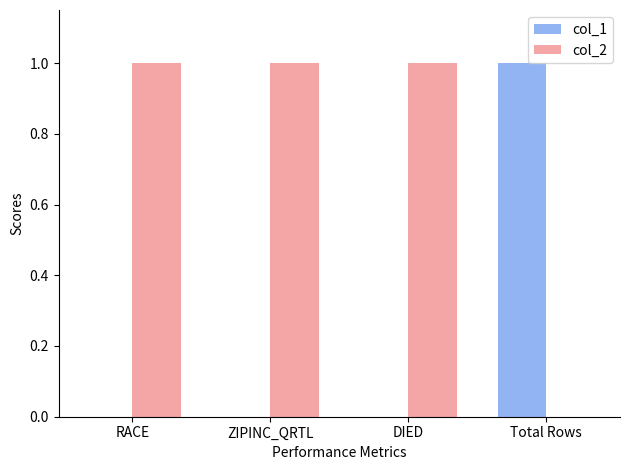

Reading right to left, list all the values displayed in this chart.

col_1: Total Rows=1	DIED=0	ZIPINC_QRTL=0	RACE=0
col_2: Total Rows=0	DIED=1	ZIPINC_QRTL=1	RACE=1